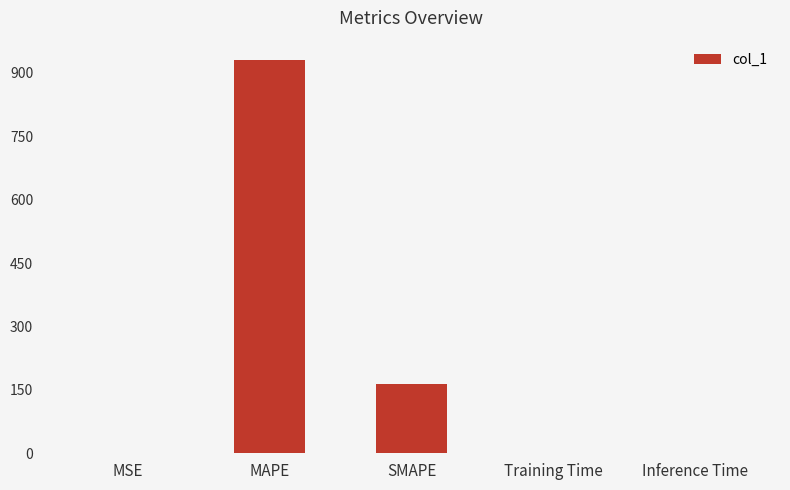

What is the maximum value shown in the chart?

929.7